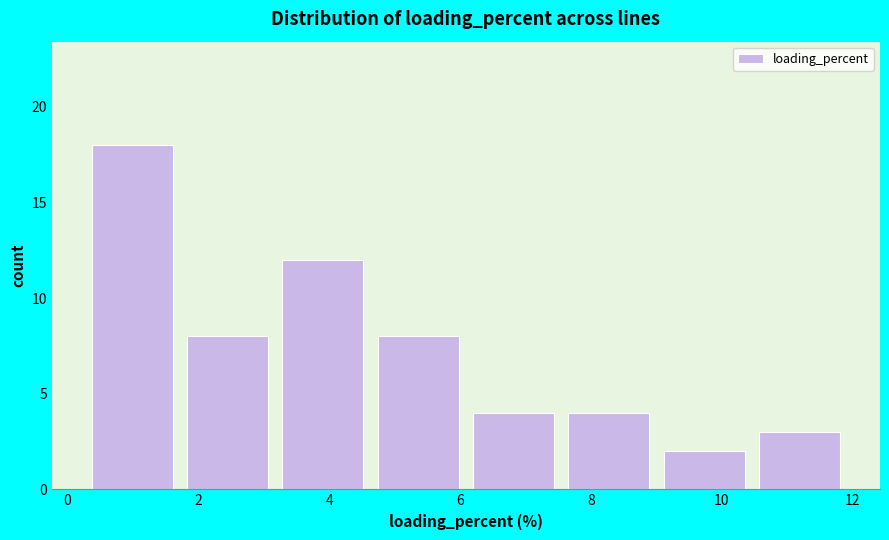

Over which range of the x-axis is the bar tallest?

0.2 to 1.8